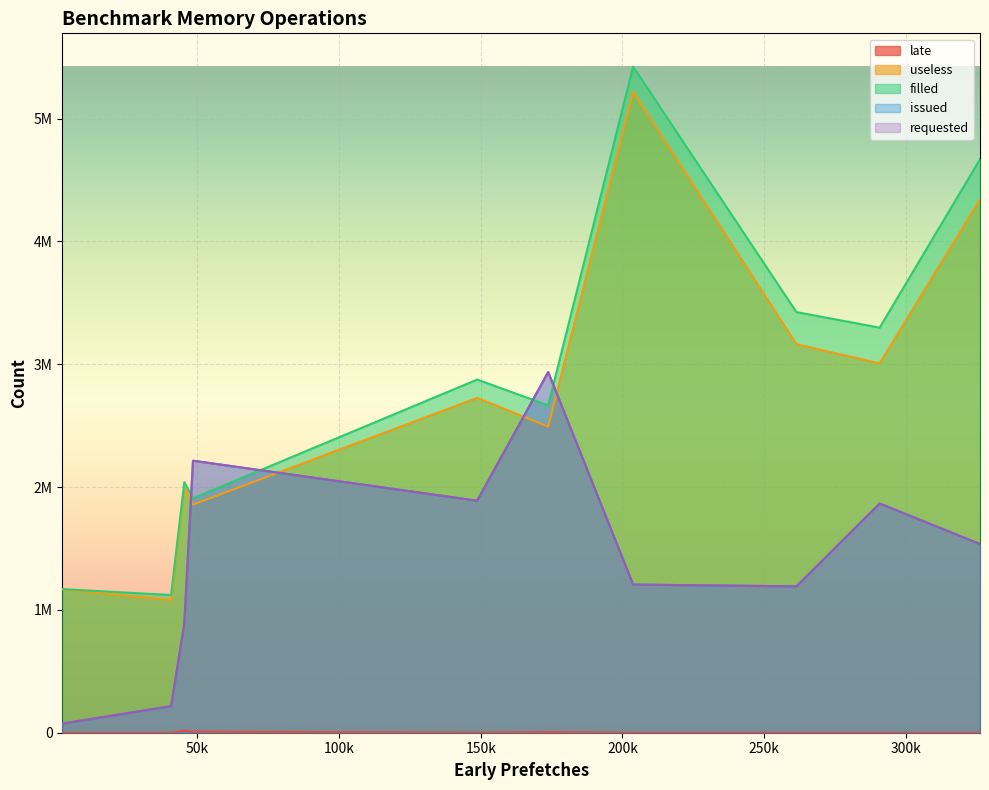

What is the minimum value shown in the chart?

6